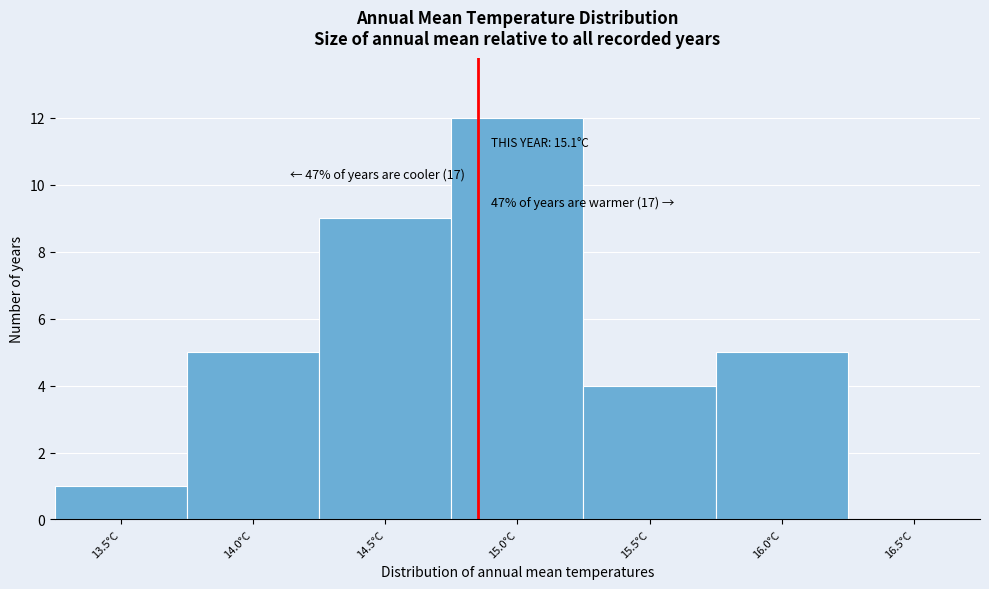

Reading right to left, what are all the values shown in this chart?

16.5°C=0	16.0°C=5	15.5°C=4	15.0°C=12	14.5°C=9	14.0°C=5	13.5°C=1